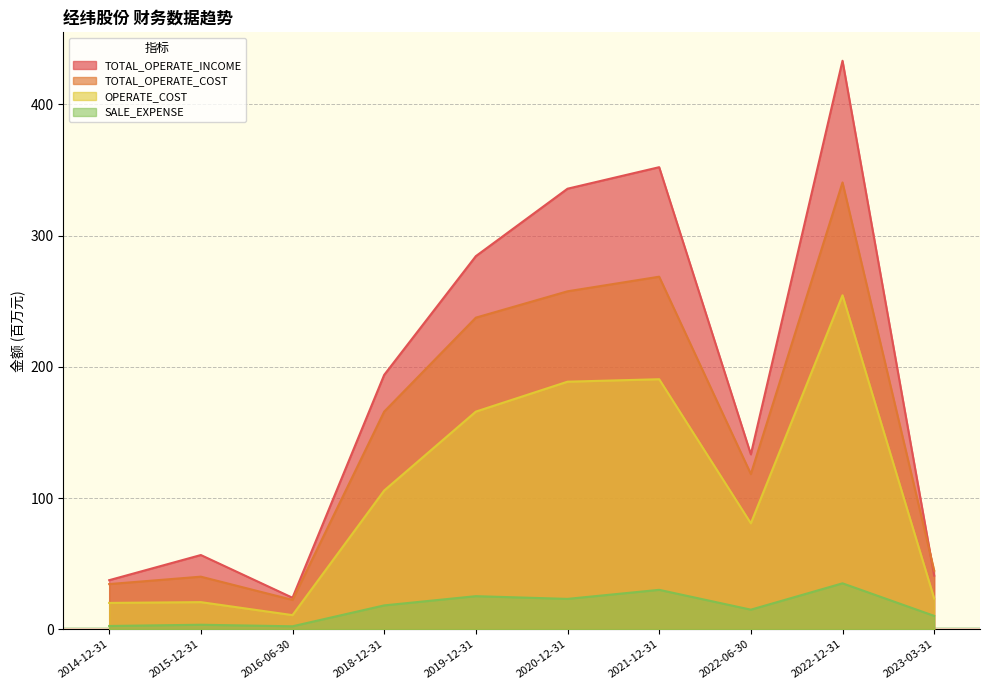

At how many categories does at least one series exceed 115?

6